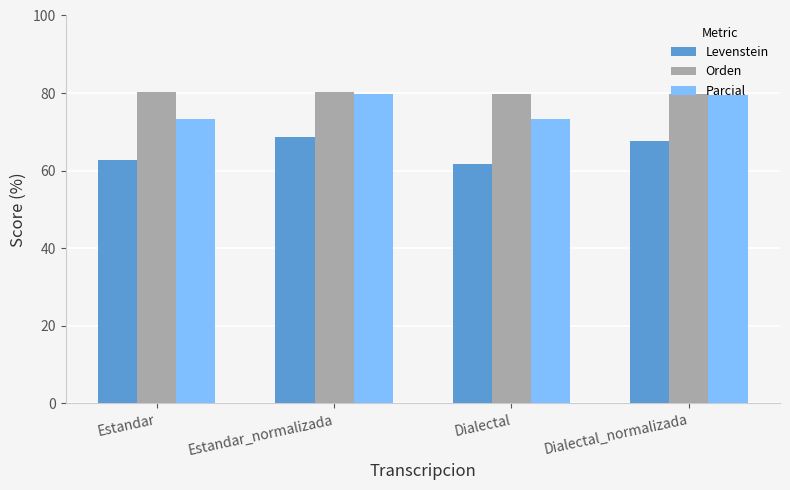

List the series in order of their overall mean, lowest first.

Levenstein, Parcial, Orden